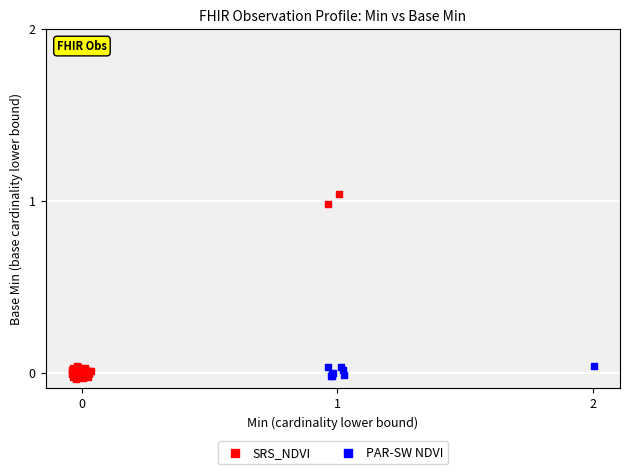

Which series has the widest spread of Y values?

SRS_NDVI